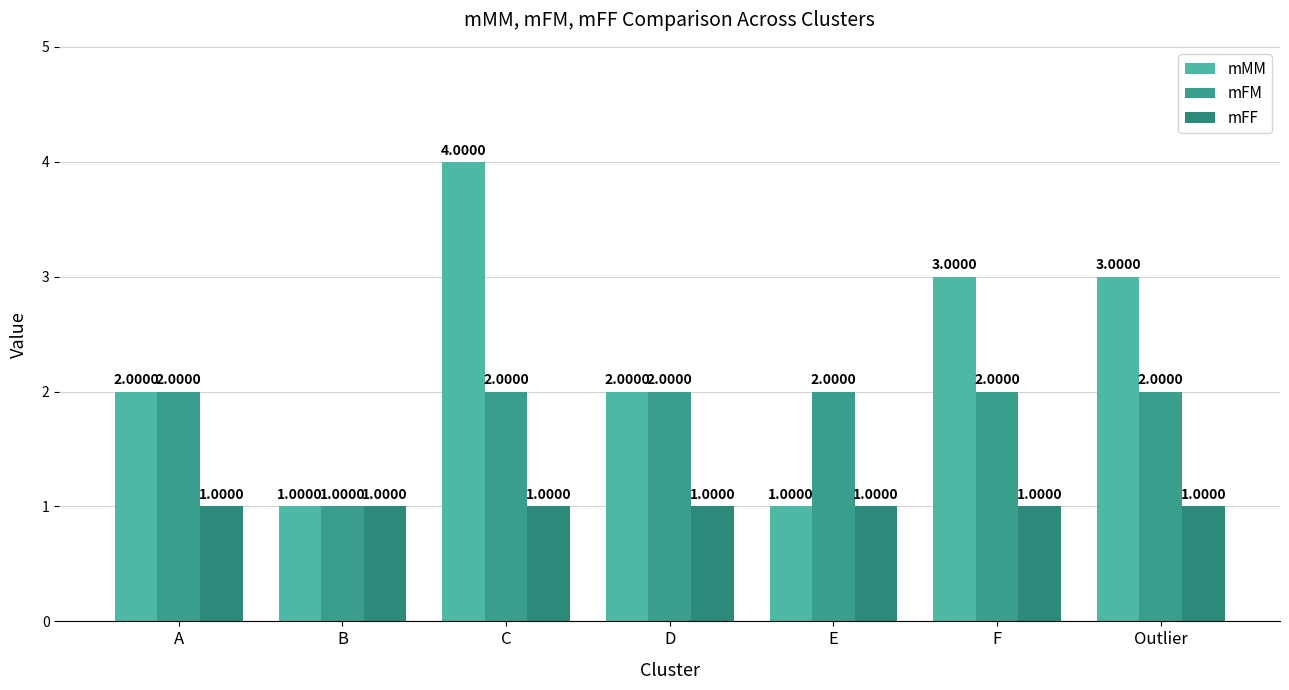

Is the value of mMM at C greater than the value of mFM at E?

Yes